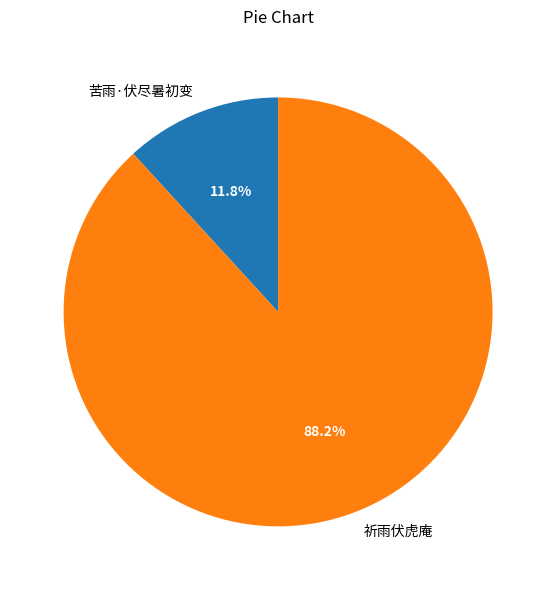

True or false: 祈雨伏虎庵 accounts for 88% of the total.

True